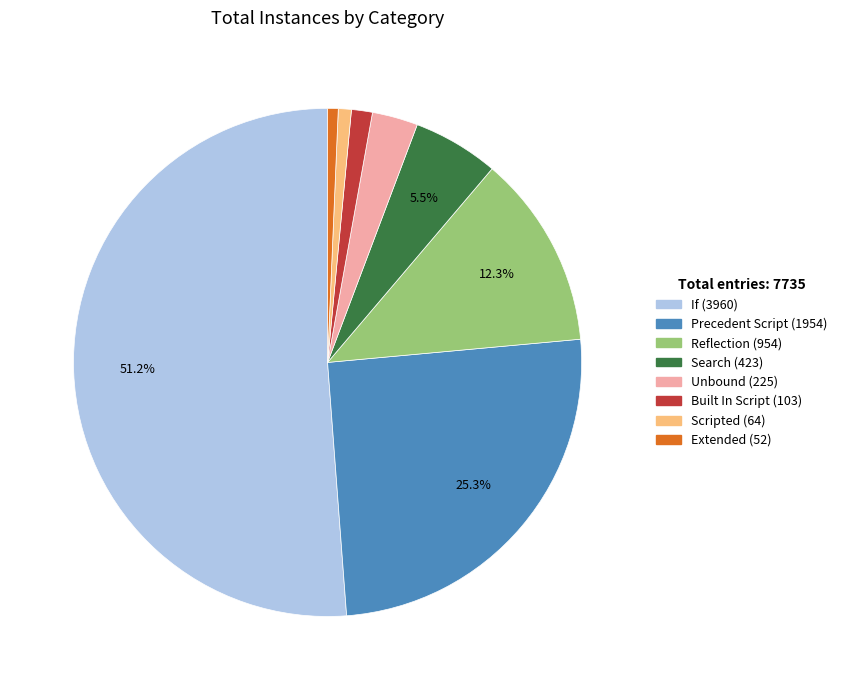

Which slice represents more than half of the pie?

If